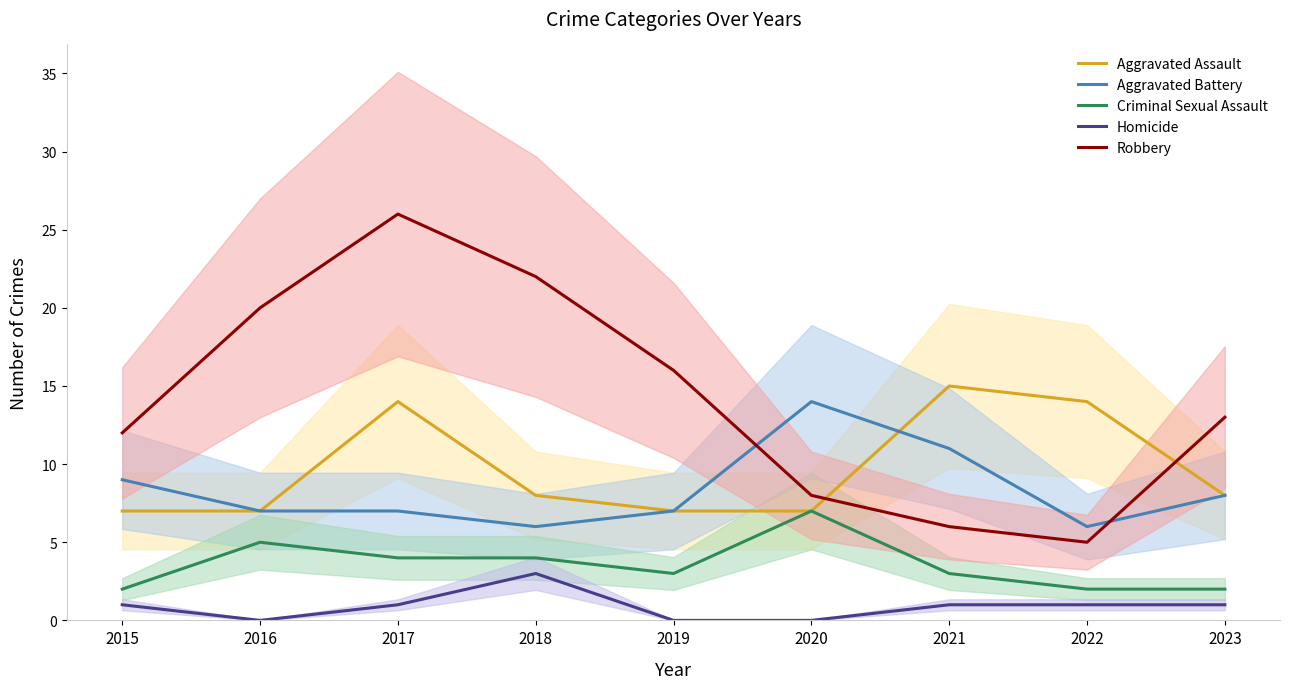

True or false: Homicide and Criminal Sexual Assault intersect in this chart.

False